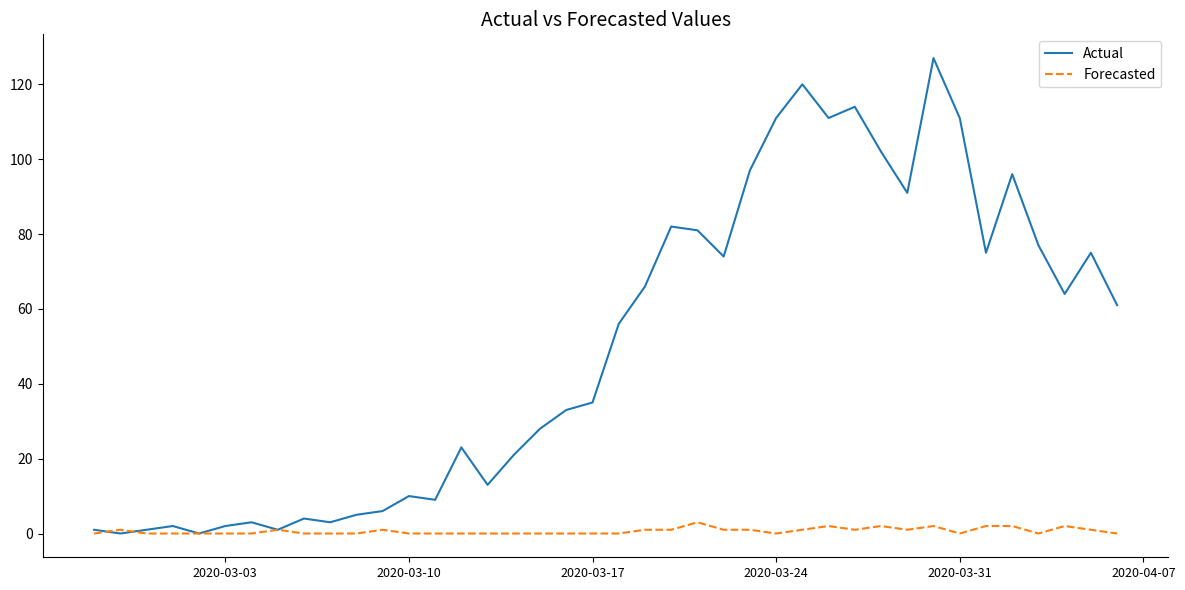

Which series has the widest spread of values?

Actual